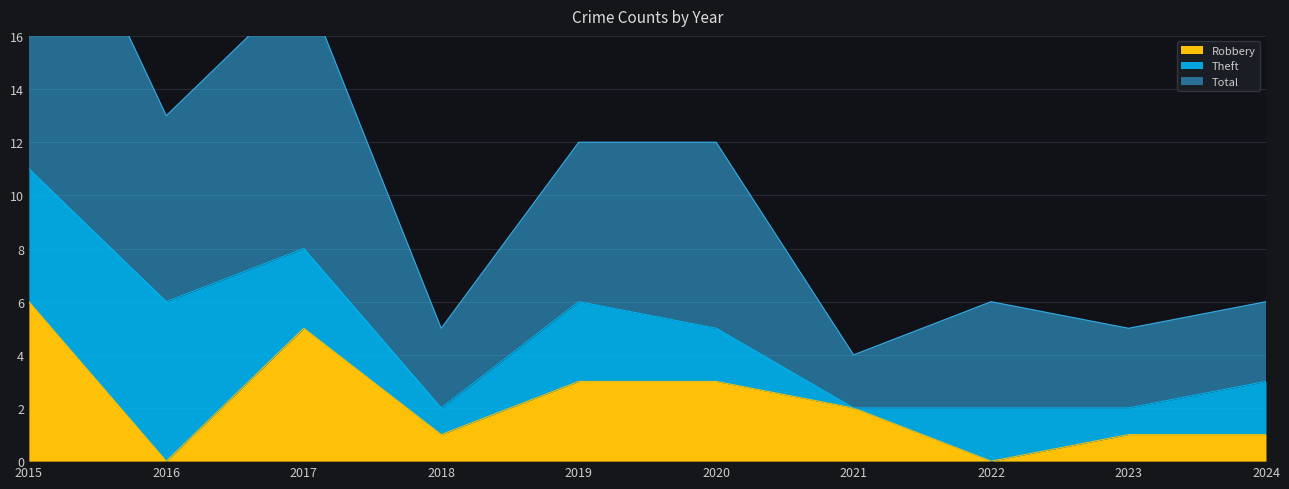

What is the maximum value shown in the chart?

24